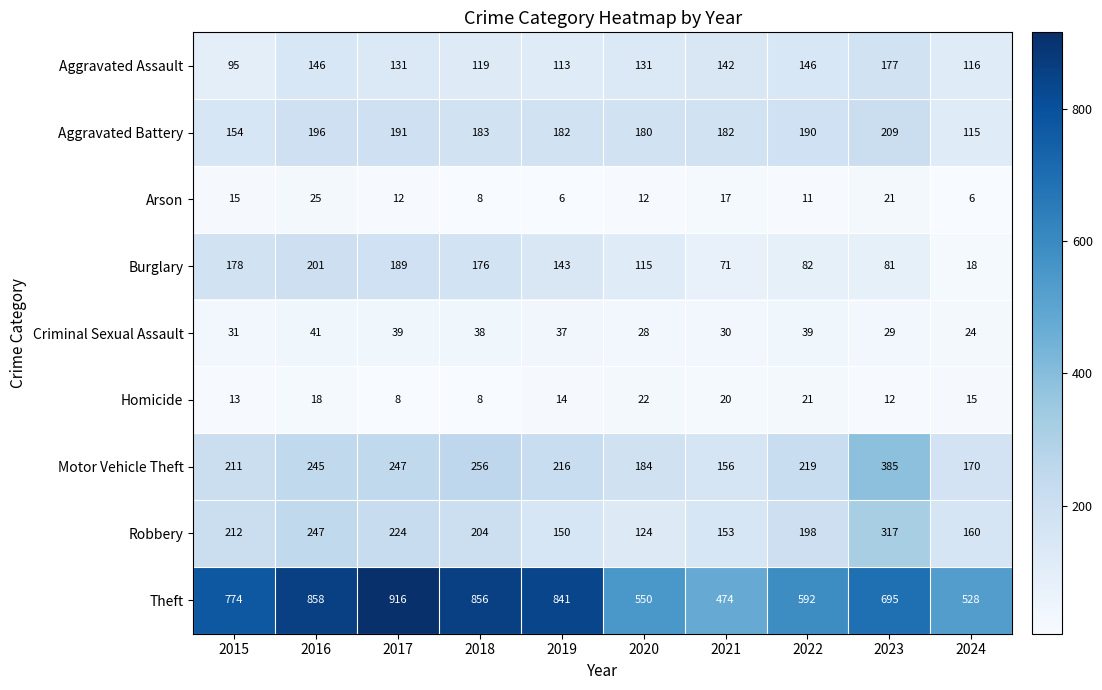

What is the difference between the highest and lowest values at 2015?

761